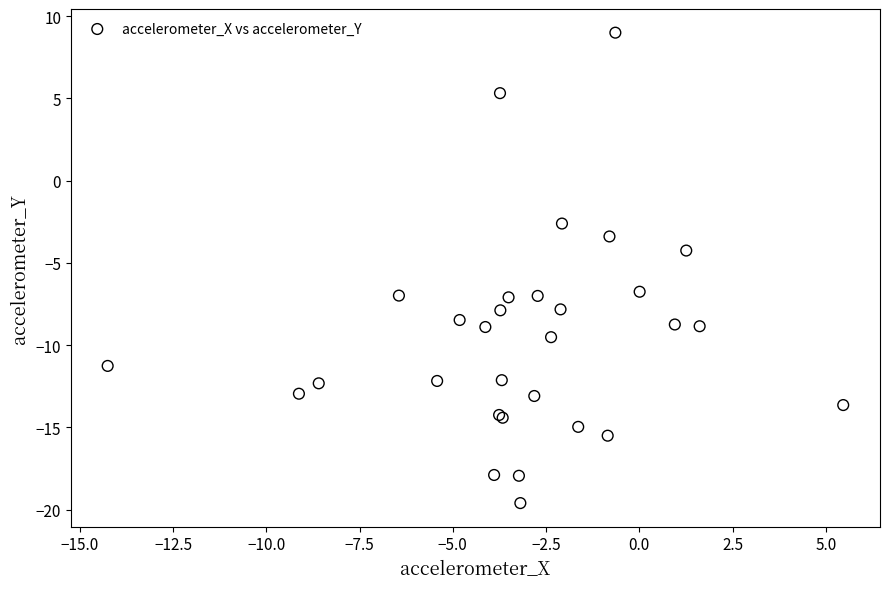

What Y value in the scatter plot is closest to -5?

-4.2